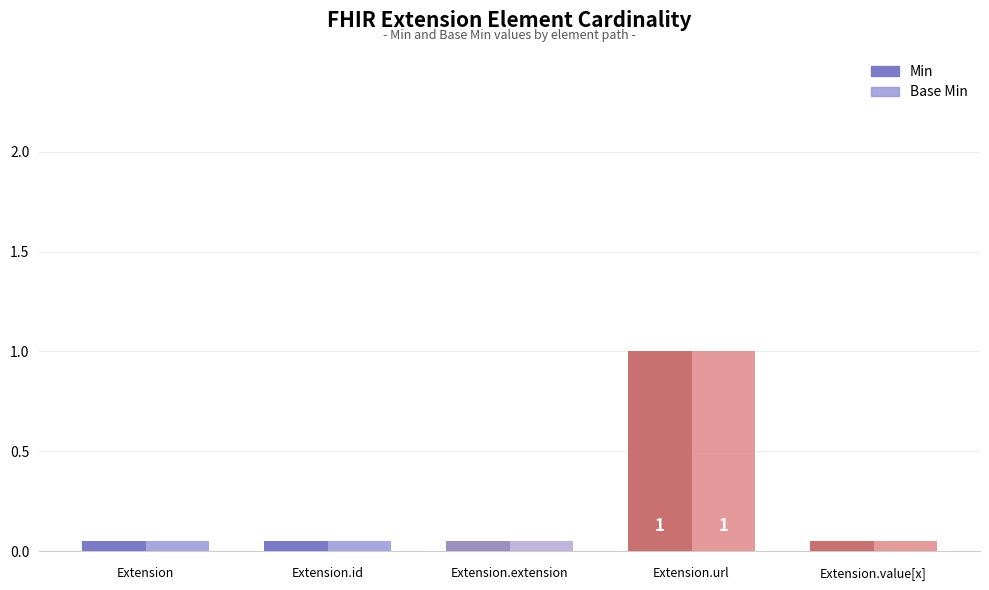

Which series has the widest spread of values?

Min